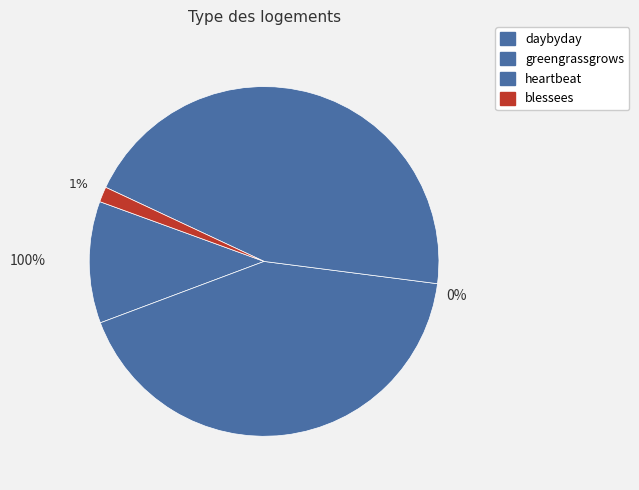

What percentage is the daybyday slice, to the nearest percent?

11%